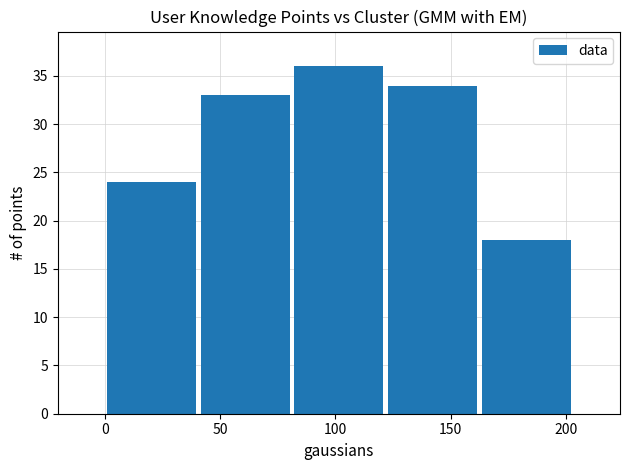

Reading left to right, transcribe this chart: for each bar, give the range it covers on the x-axis and its height. Neither the bar edges nor the heights are printed on the chart, so give them approximately, as read against the axes.

0 to 40: 24
40 to 80: 33
80 to 120: 36
120 to 160: 34
160 to 205: 18